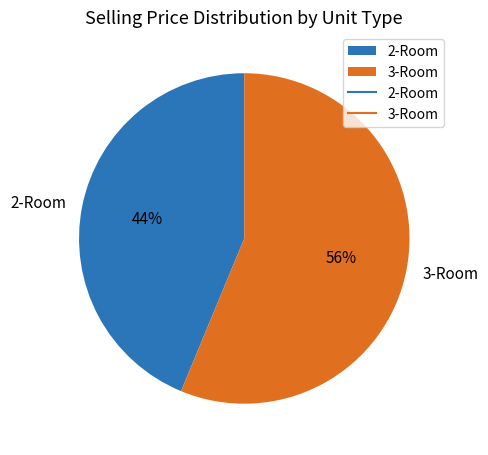

Rank the categories by value from highest to lowest.

3-Room, 2-Room